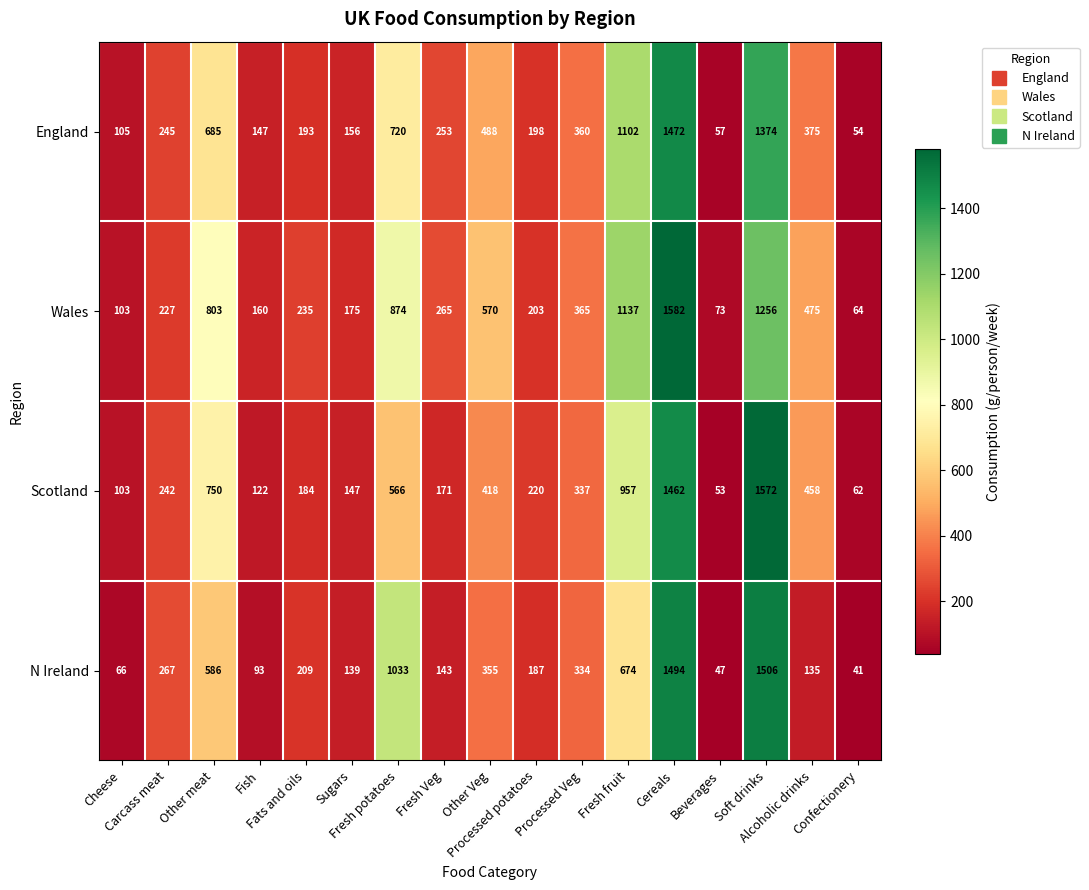

What is the average value of the Scotland series?

460